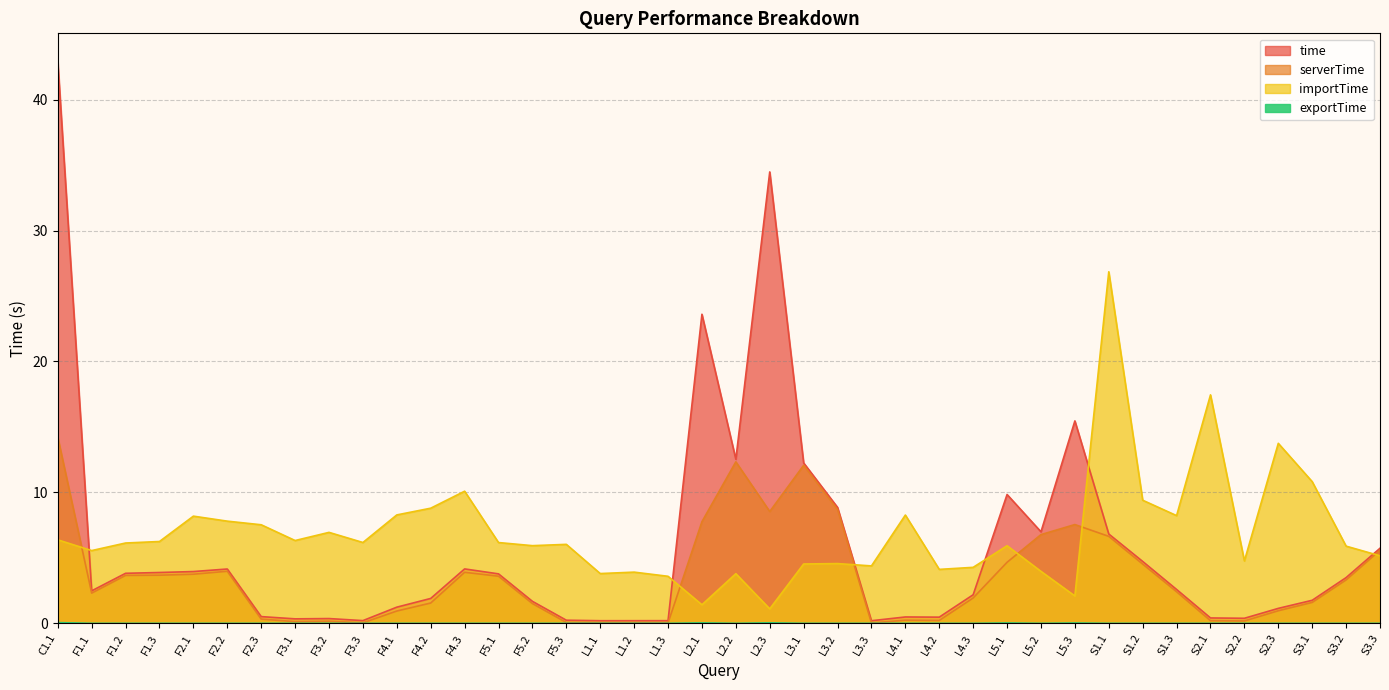

True or false: exportTime and time cross at least once.

False